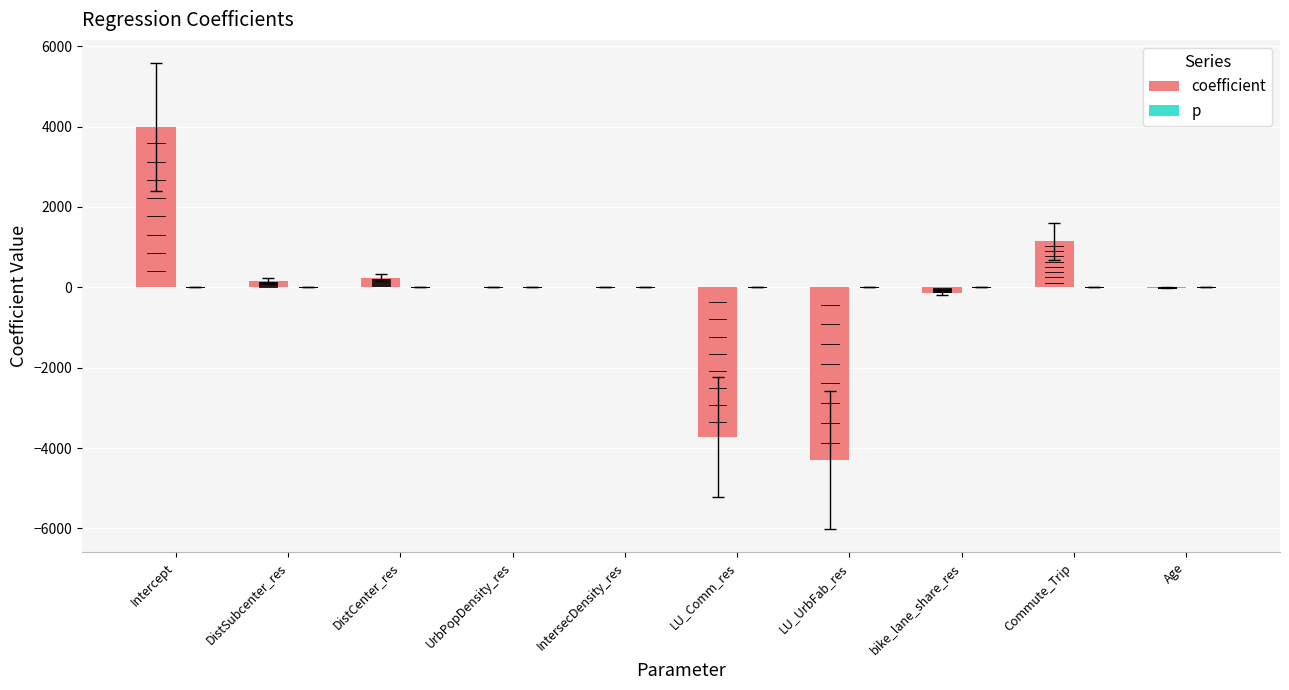

What is the maximum value for coefficient?

3982.3